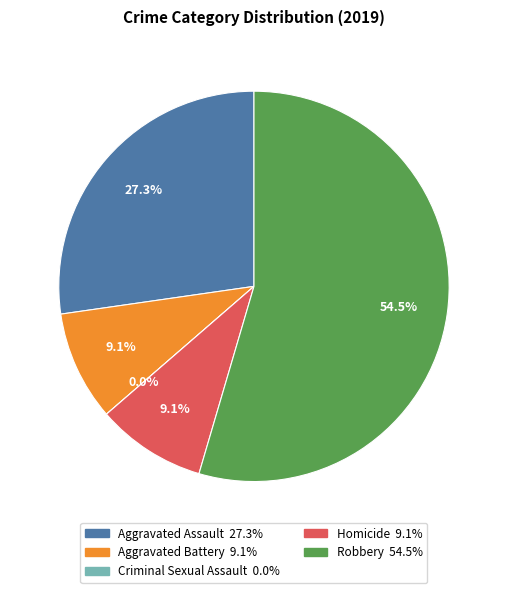

To the nearest percent, what portion does Aggravated Battery represent?

9%